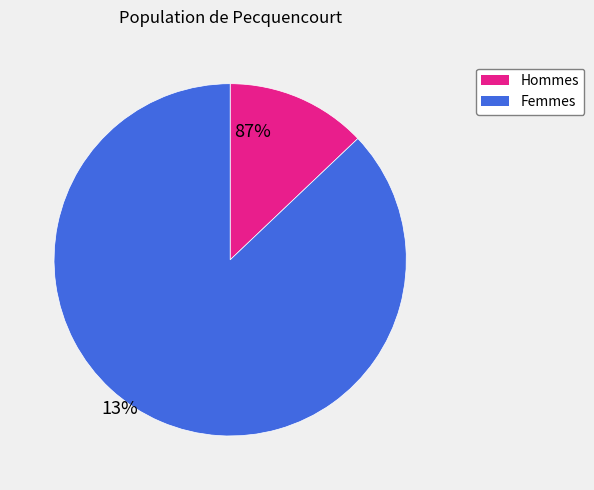

Rank the categories by value from lowest to highest.

Hommes, Femmes